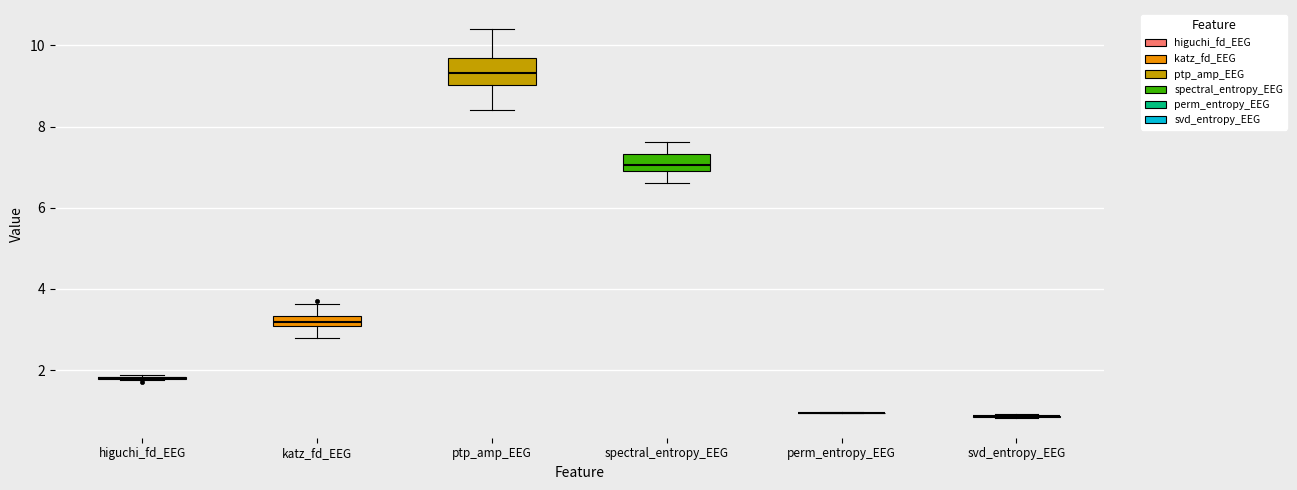

Comparing the boxes themselves (not the whiskers), which one is the tallest?

ptp_amp_EEG